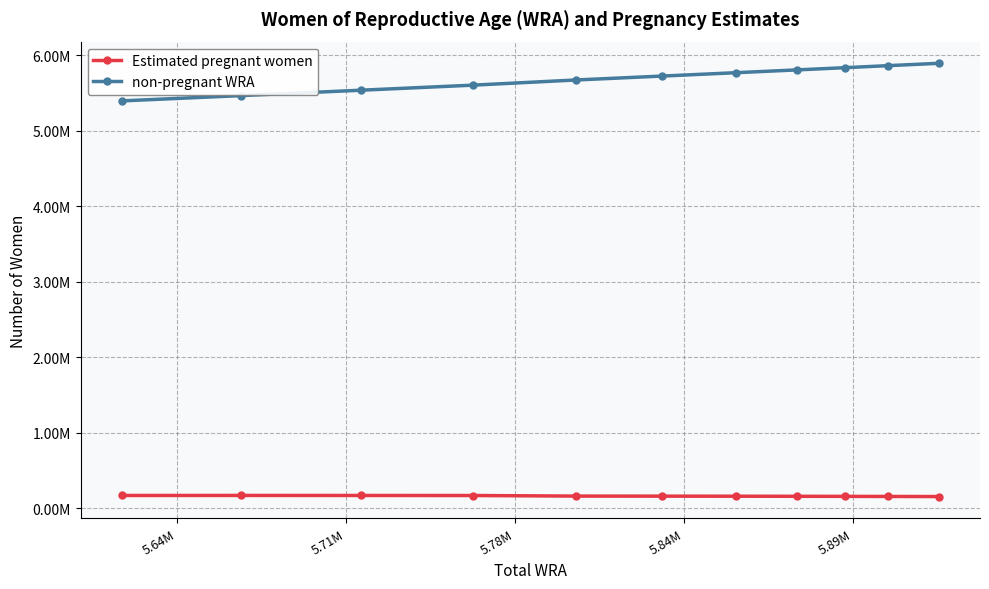

Reading right to left, list all the values displayed in this chart.

Estimated pregnant women: 156636.4	157876.1	159026.0	160084.0	161090.7	161981.1	162760.0	170363.3	170964.5	171354.8	170889.9
non-pregnant WRA: 5894363.6	5863123.9	5835974.0	5806916.0	5769909.3	5725018.9	5673240.0	5604636.7	5538035.5	5466645.2	5396110.1